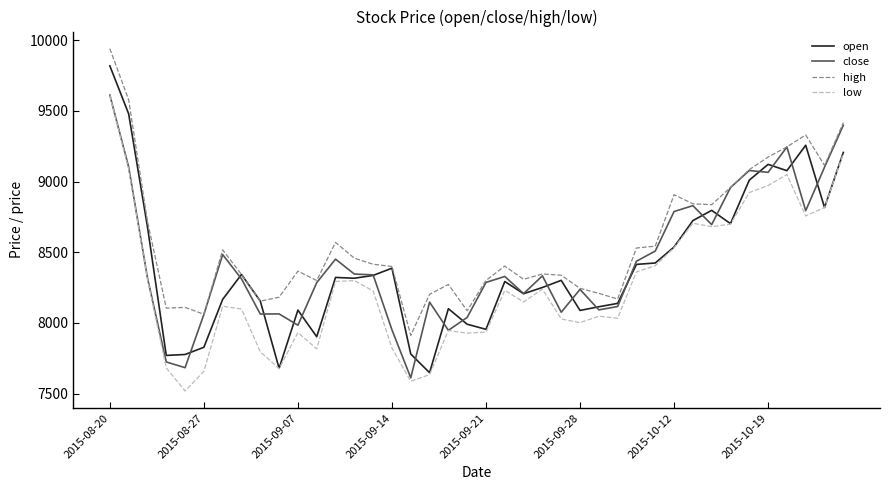

What is the minimum value shown in the chart?

7518.3